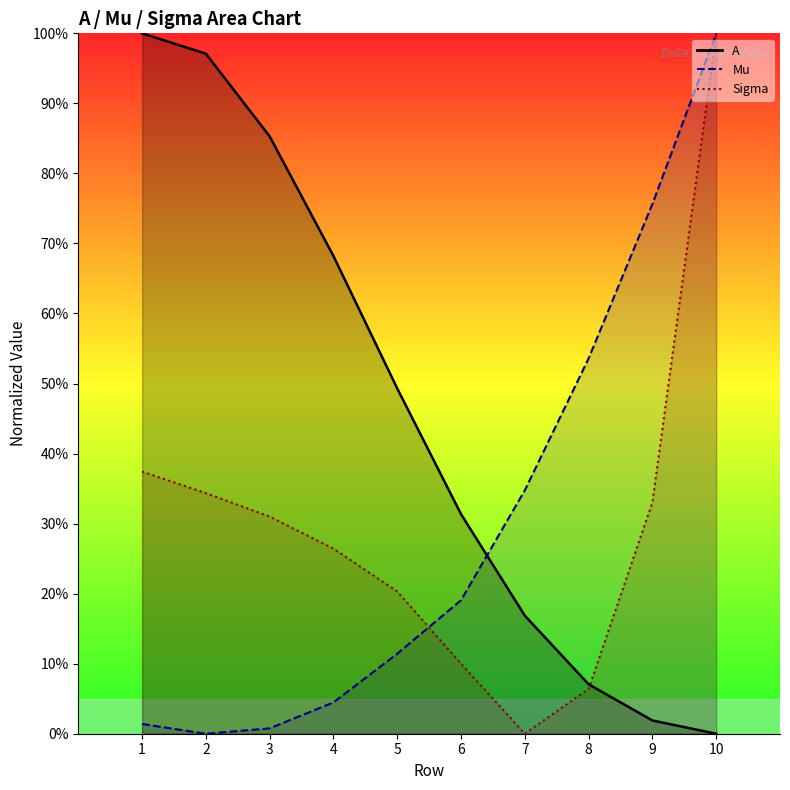

How many times do A and Mu cross each other?

1